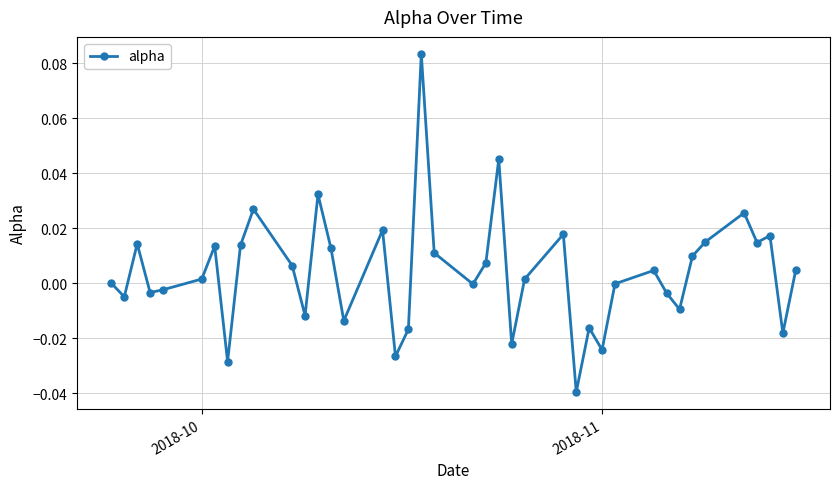

How many distinct data groups are displayed?

1